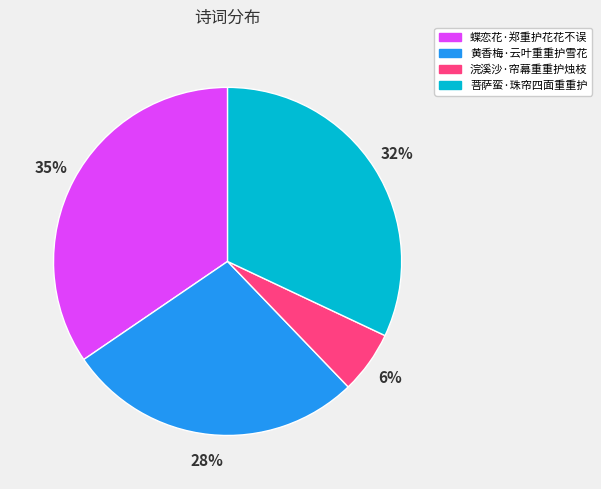

To the nearest percent, what percentage of the pie is 菩萨蛮·珠帘四面重重护?

32%